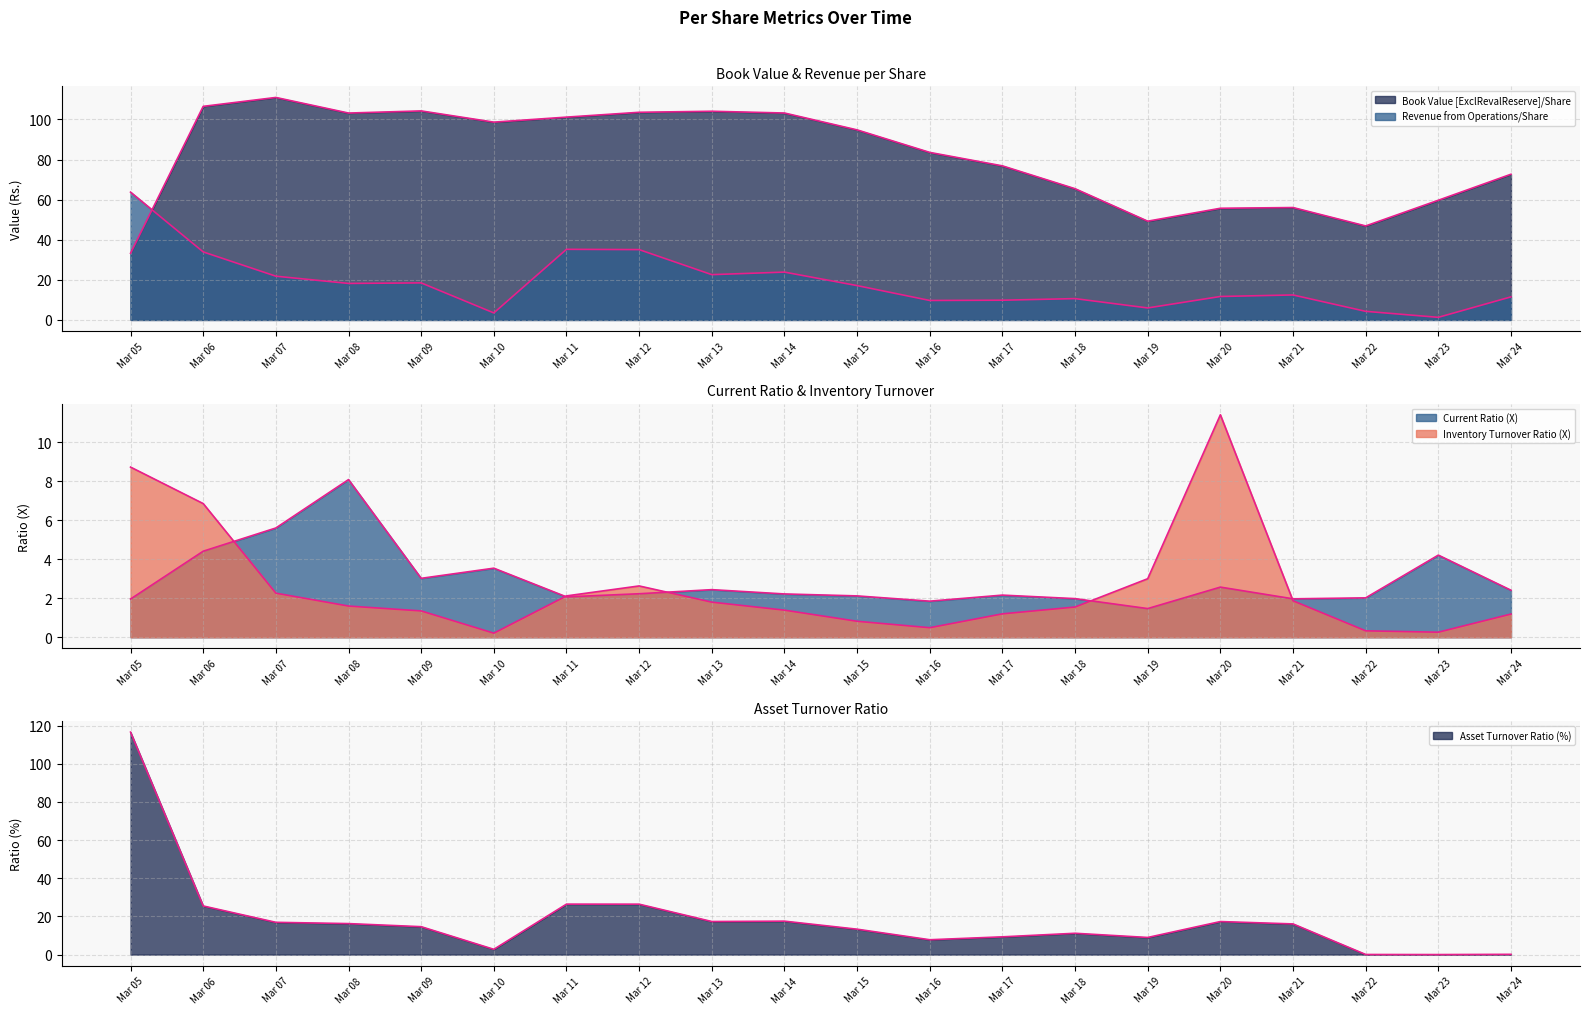

Which series has the largest range (max minus min)?

Asset Turnover Ratio